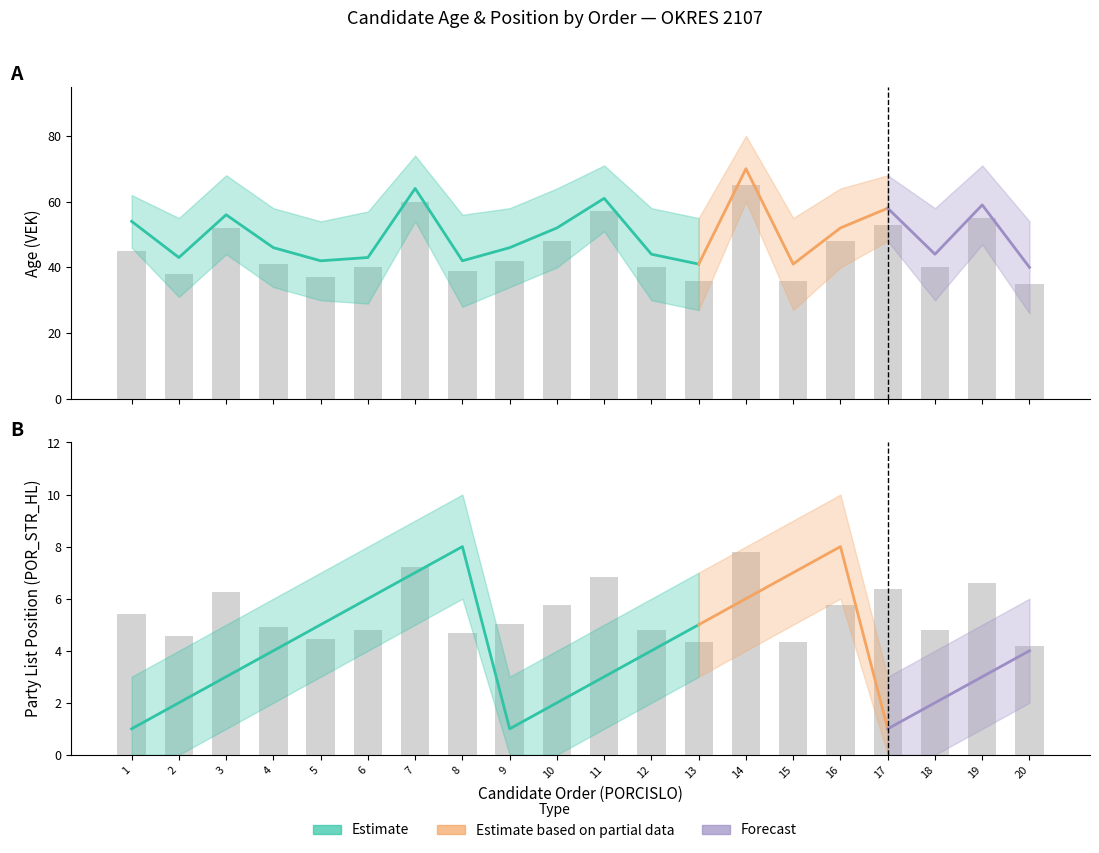

What is the total value across all series at 3?

177